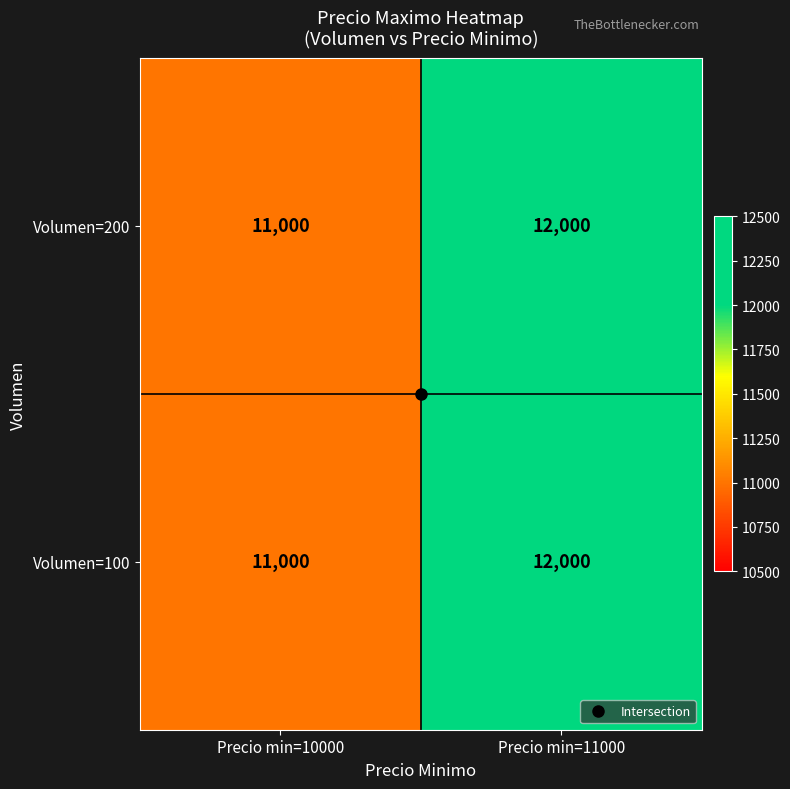

At which category is the sum across all series the highest?

Precio min=11000